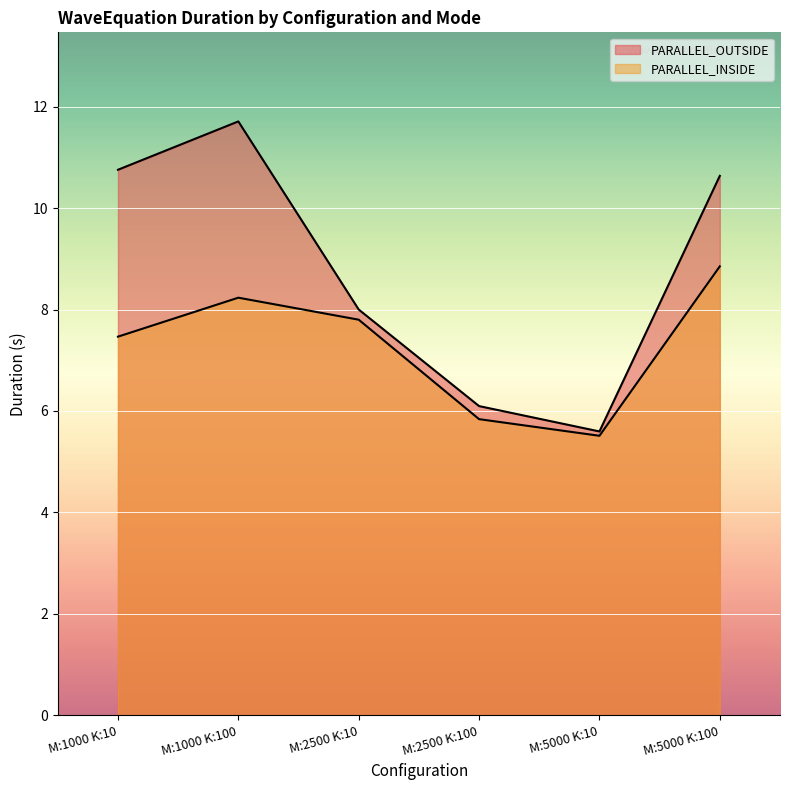

How many distinct data groups are displayed?

2